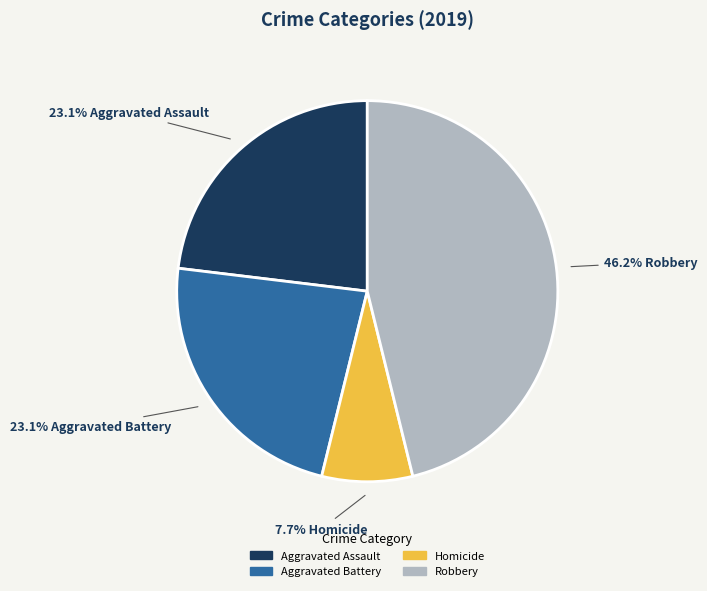

What is the ratio of the value at Aggravated Assault to the value at Aggravated Battery?

1.0